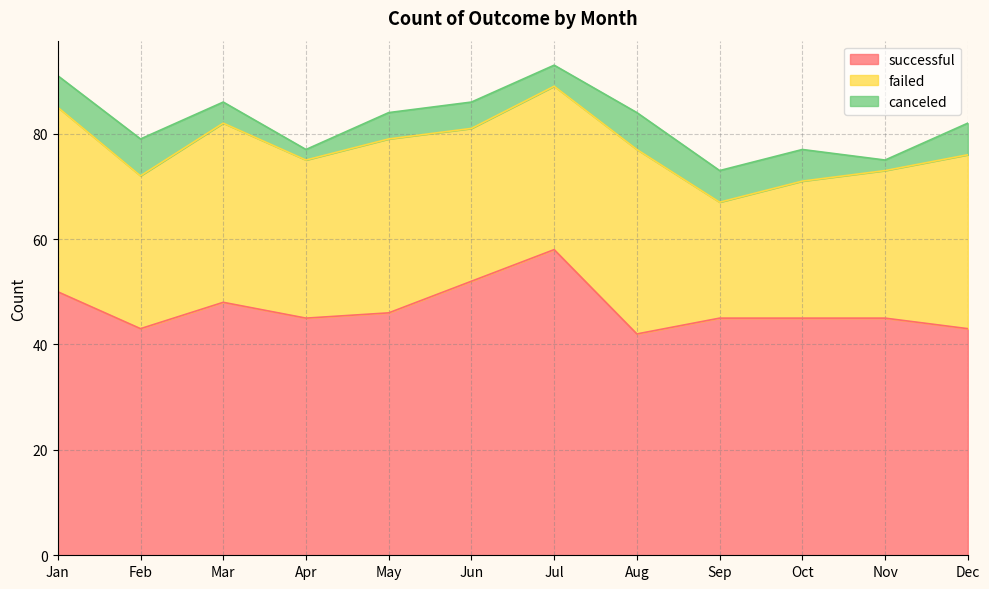

How many interior local valleys does the canceled series have?

3